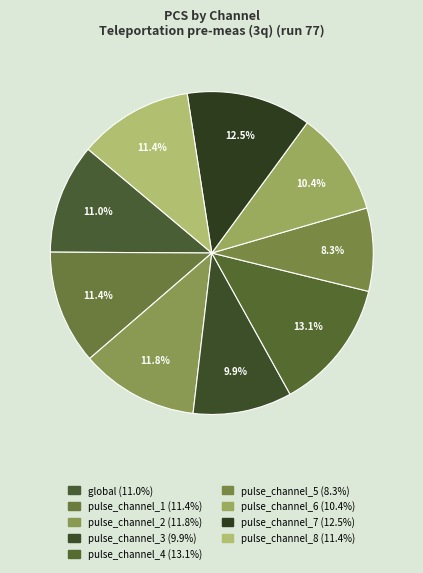

True or false: pulse_channel_5 accounts for 8% of the total.

True